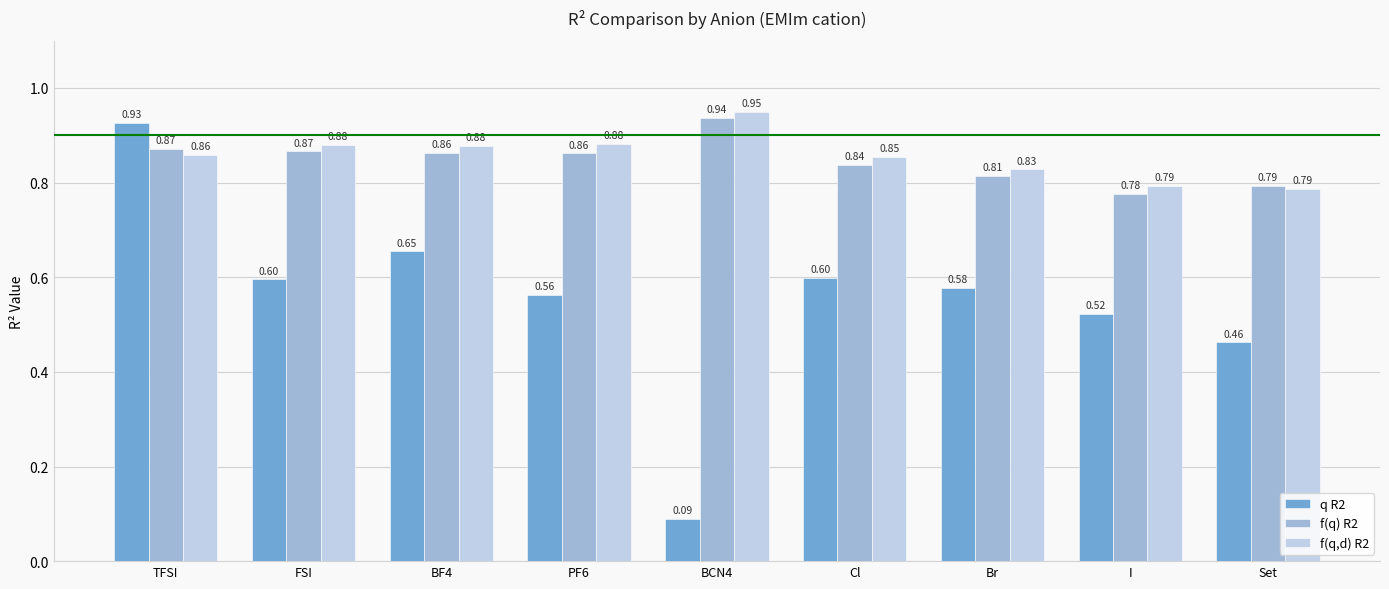

At which category is the sum across all series the highest?

TFSI